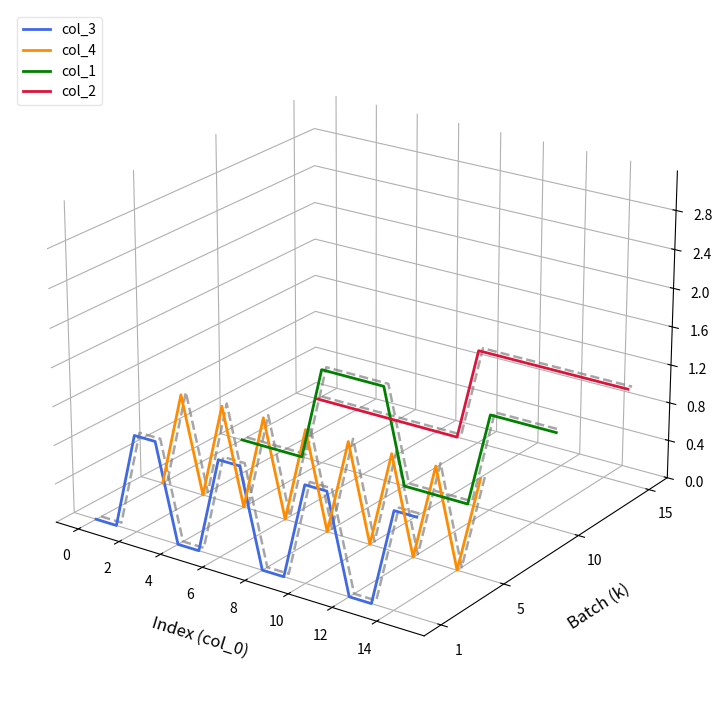

At which category is the sum across all series the highest?

14